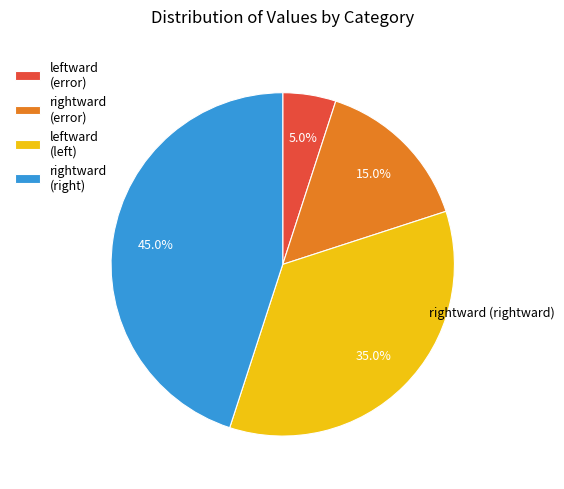

How much of the chart is everything except leftward (error)?

95.0%